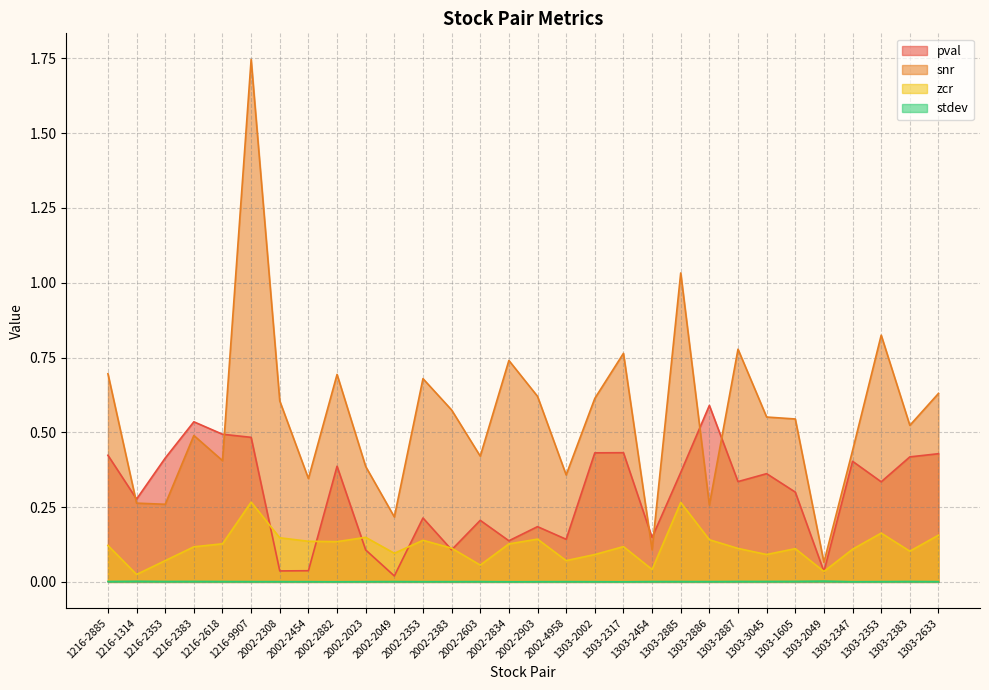

True or false: stdev has more than 0 interior local peaks.

True